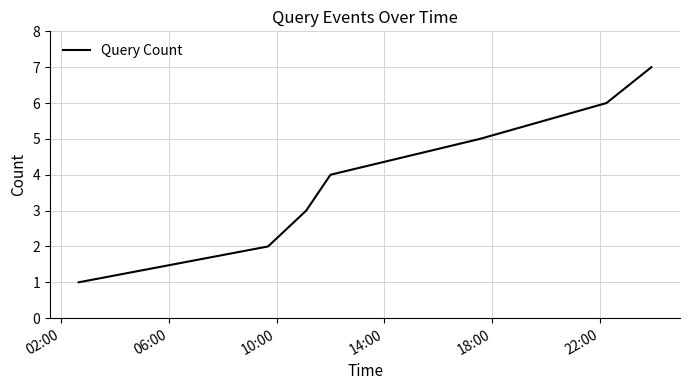

What is the minimum value shown in the chart?

1